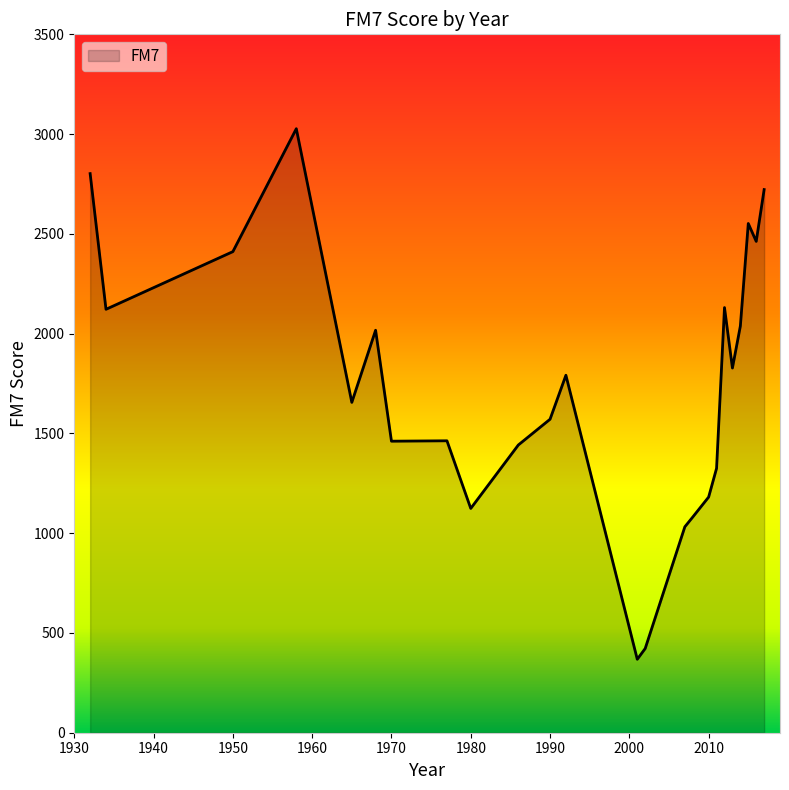

What is the greatest value displayed?

3027.0